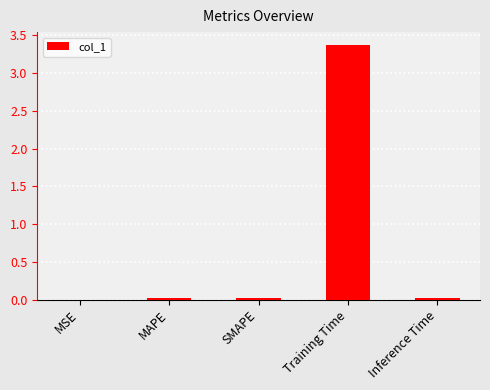

What is the sum of all values?

3.4